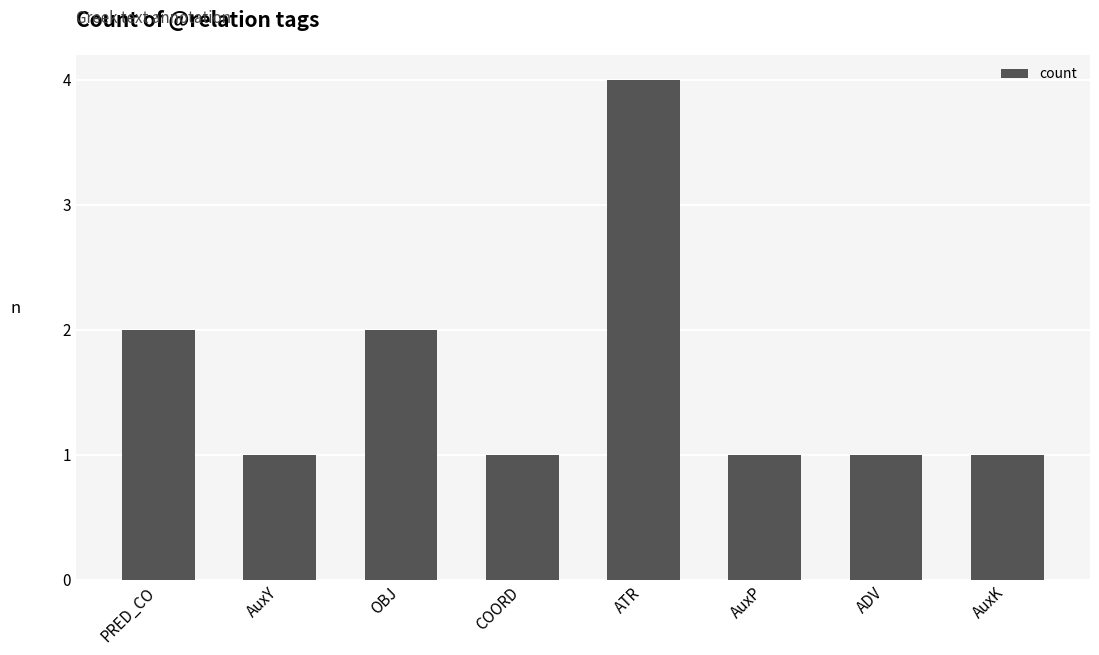

What is the ratio of the value at ATR to the value at AuxP?

4.0